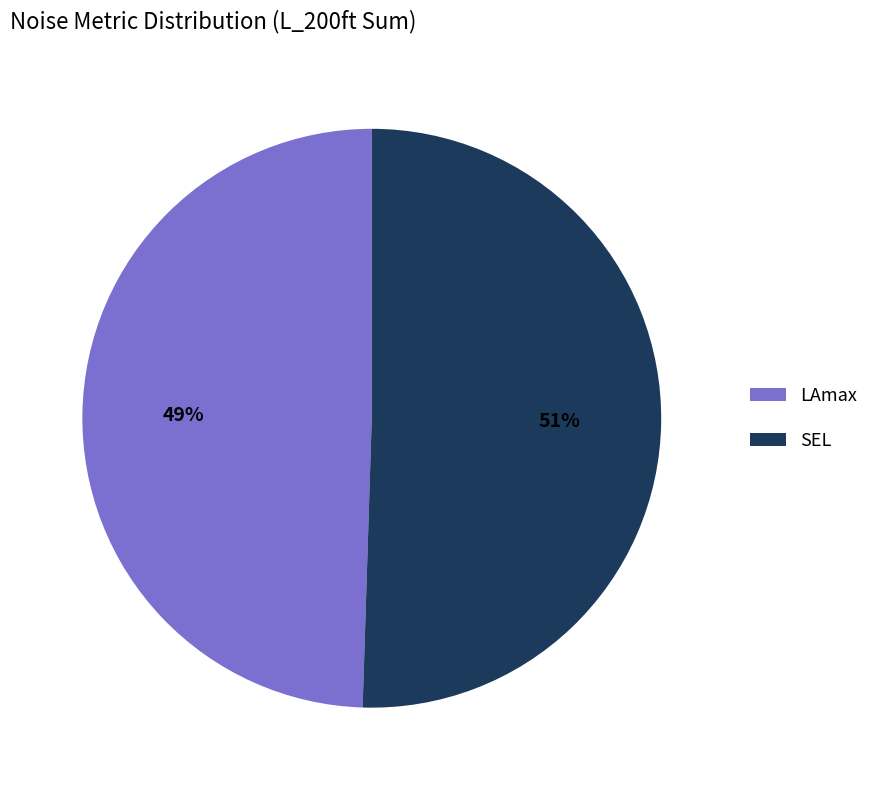

Is the sum of SEL and LAmax greater than half?

Yes